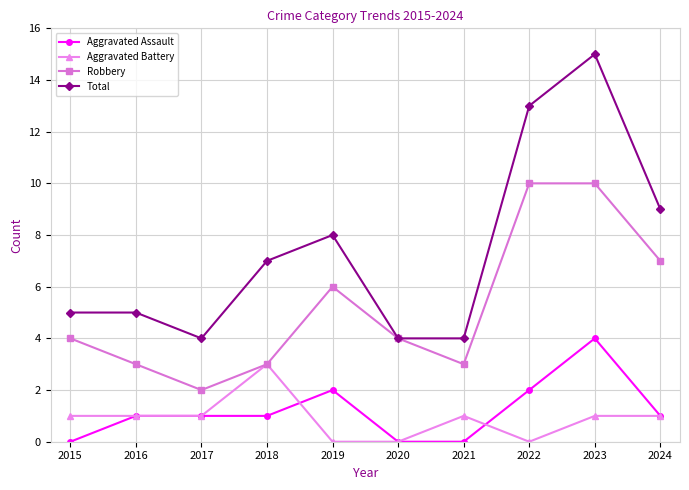

What are all the series names shown in the legend?

Aggravated Assault, Aggravated Battery, Robbery, Total